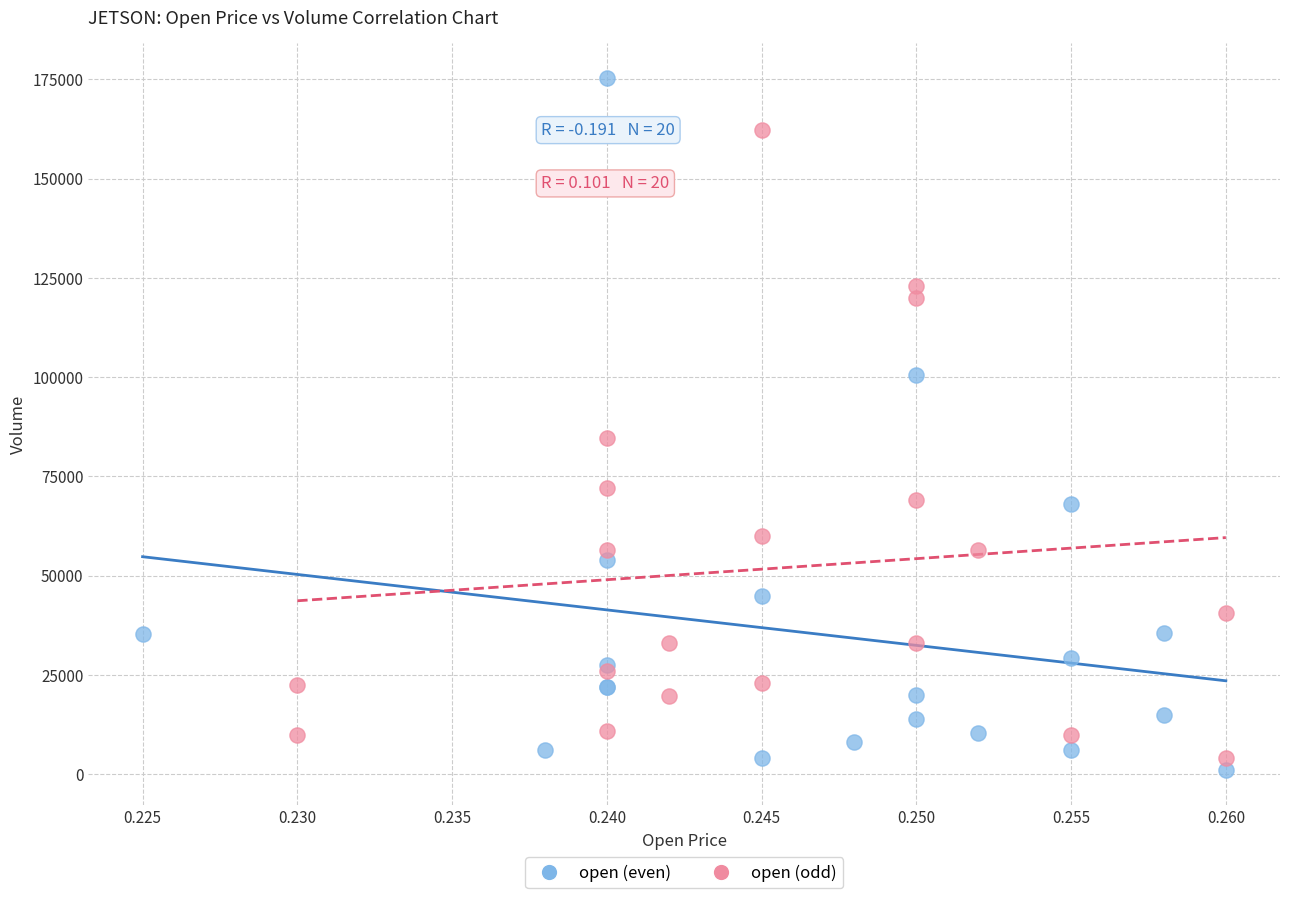

Which series has the largest Y range (max minus min)?

open (even)